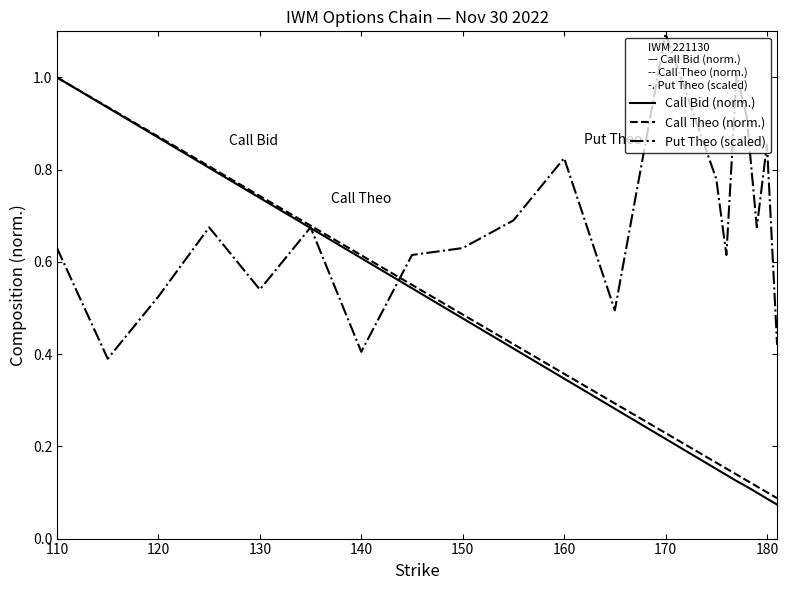

Which series has the widest spread of values?

Call Bid (norm.)